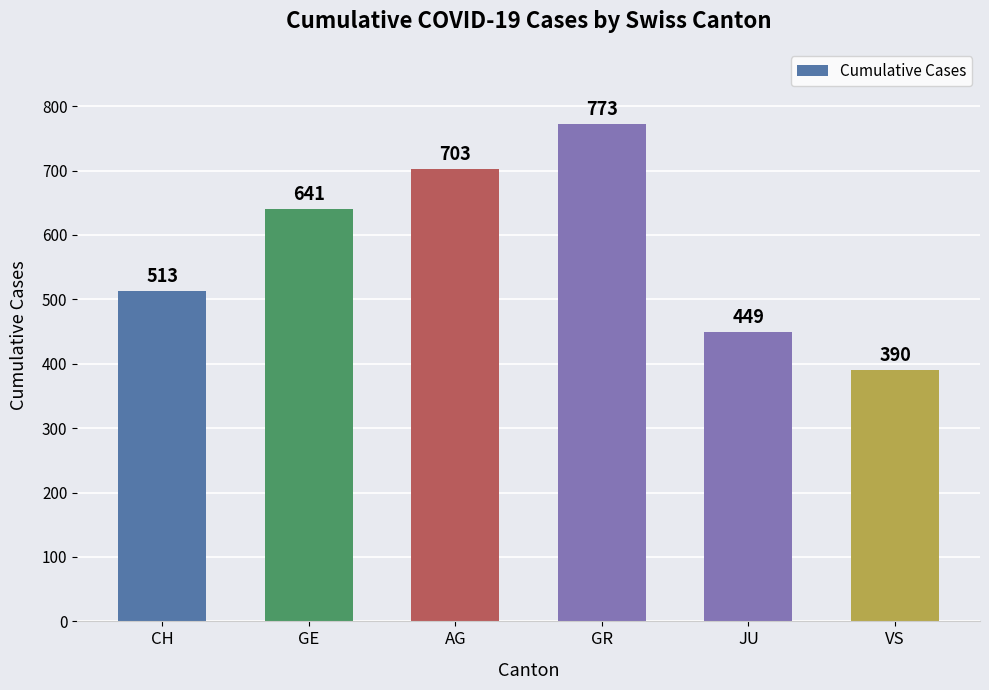

How many values are below 641?

3